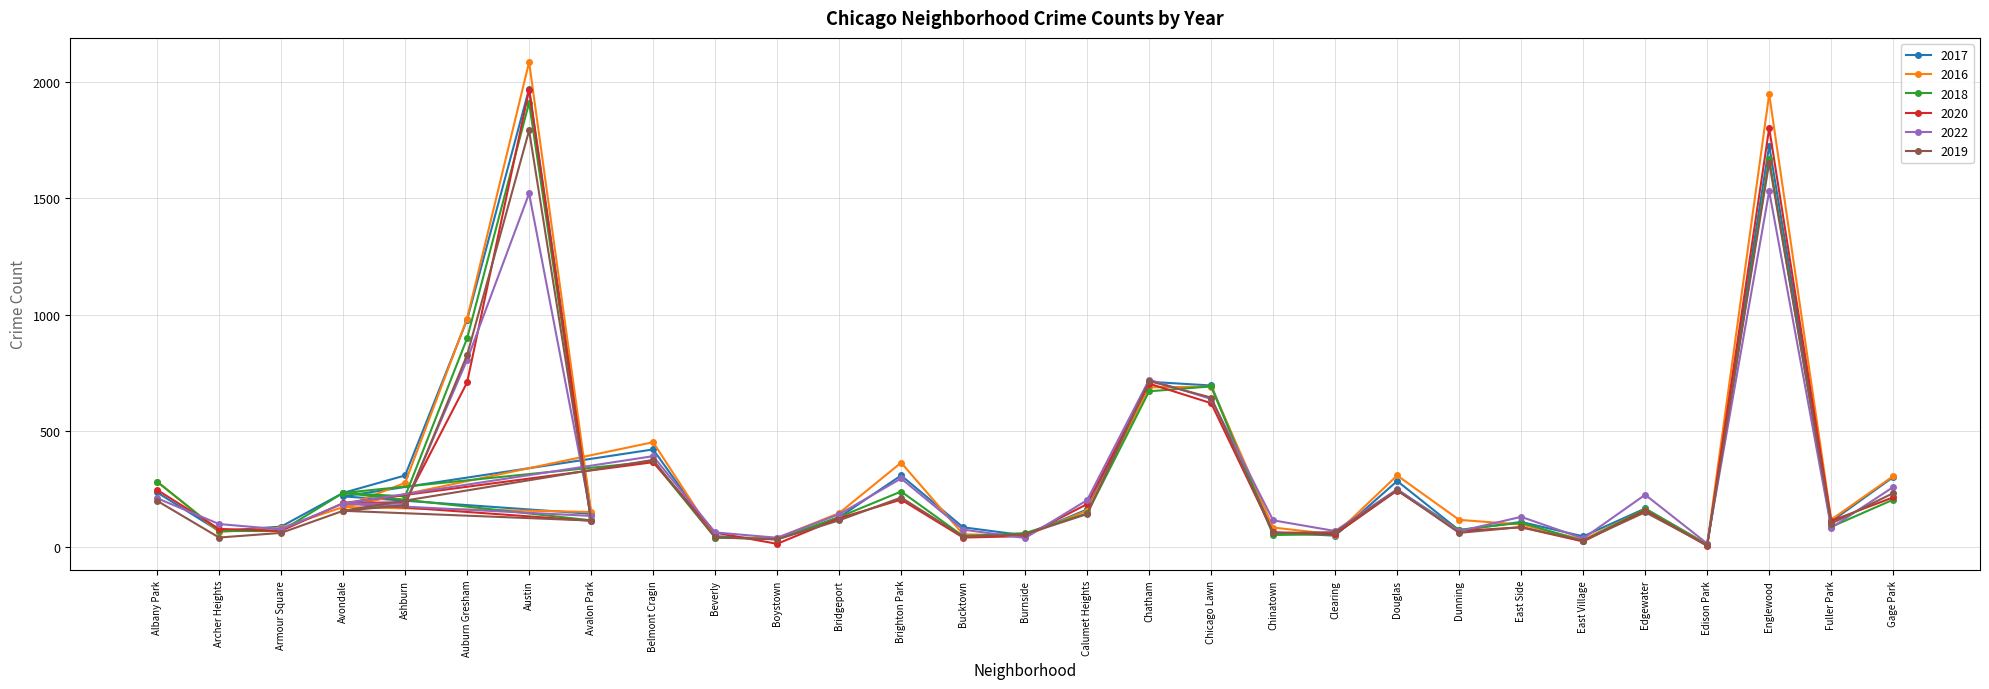

What is the average value of the 2020 series?

298